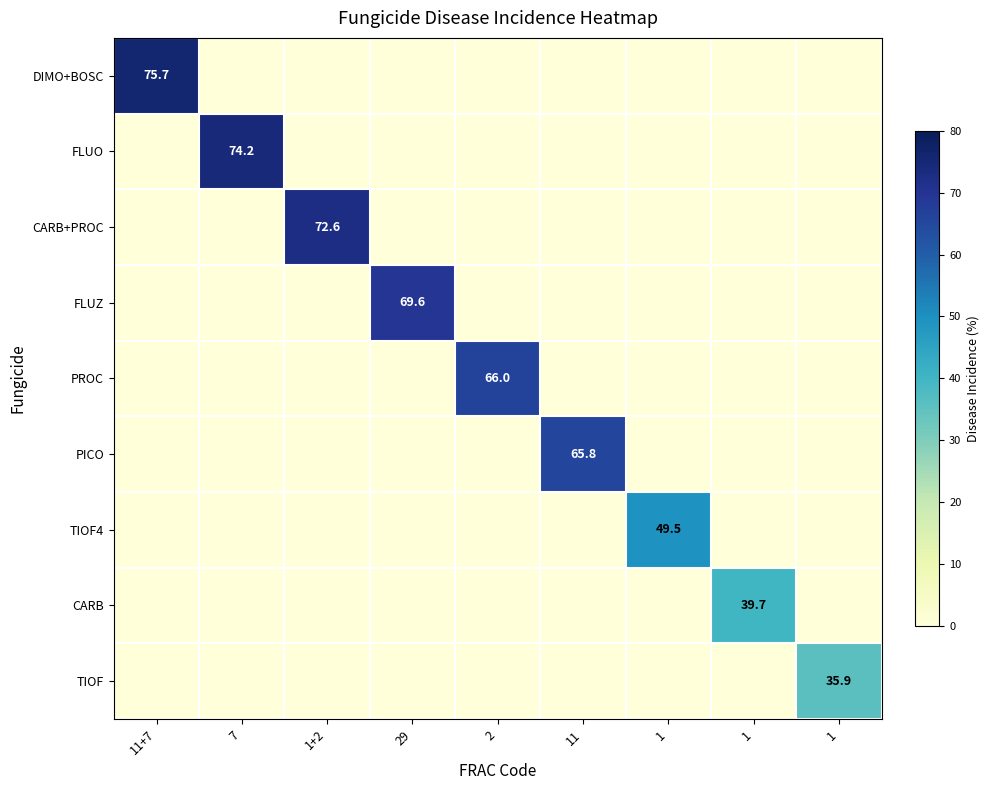

How many series are shown in this chart?

9